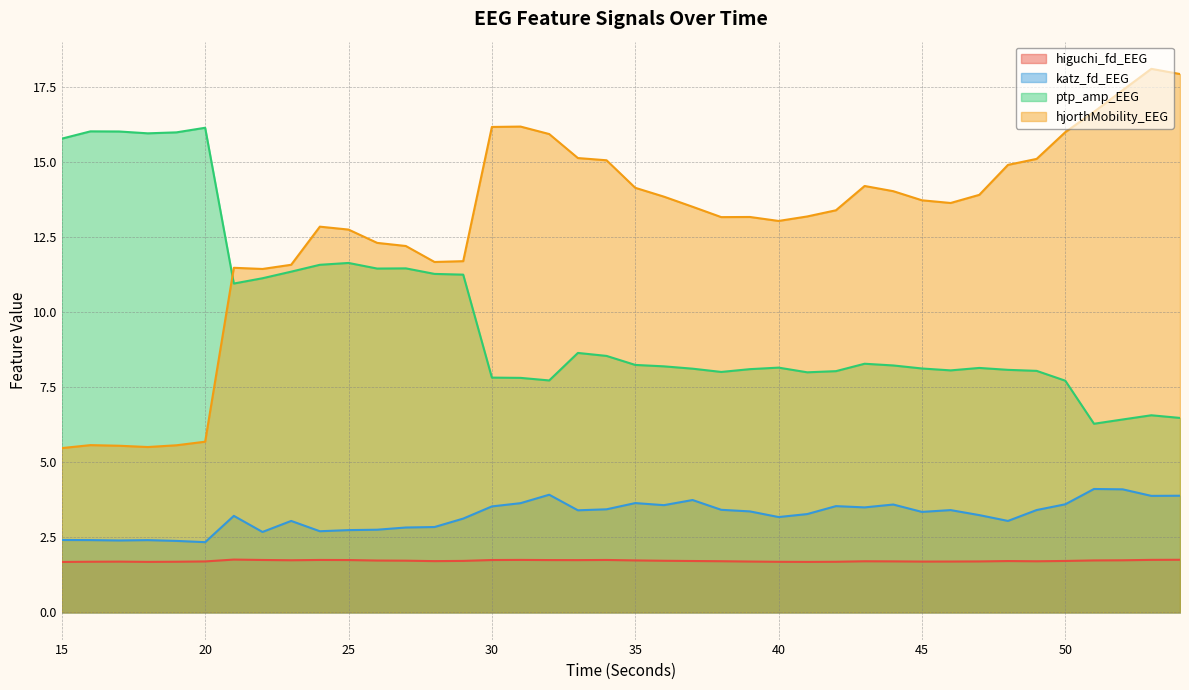

What are all the series names shown in the legend?

higuchi_fd_EEG, katz_fd_EEG, ptp_amp_EEG, hjorthMobility_EEG